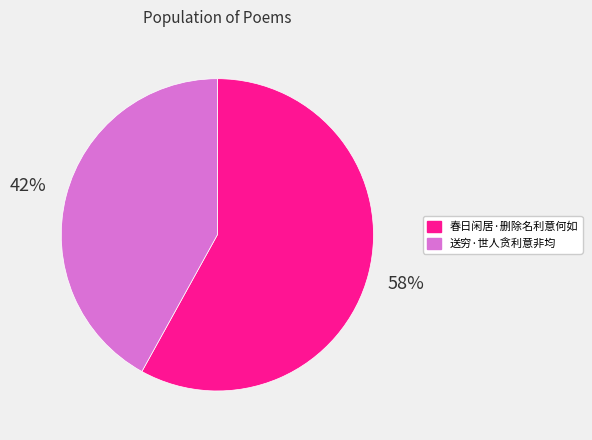

Count the number of slices in the pie.

2